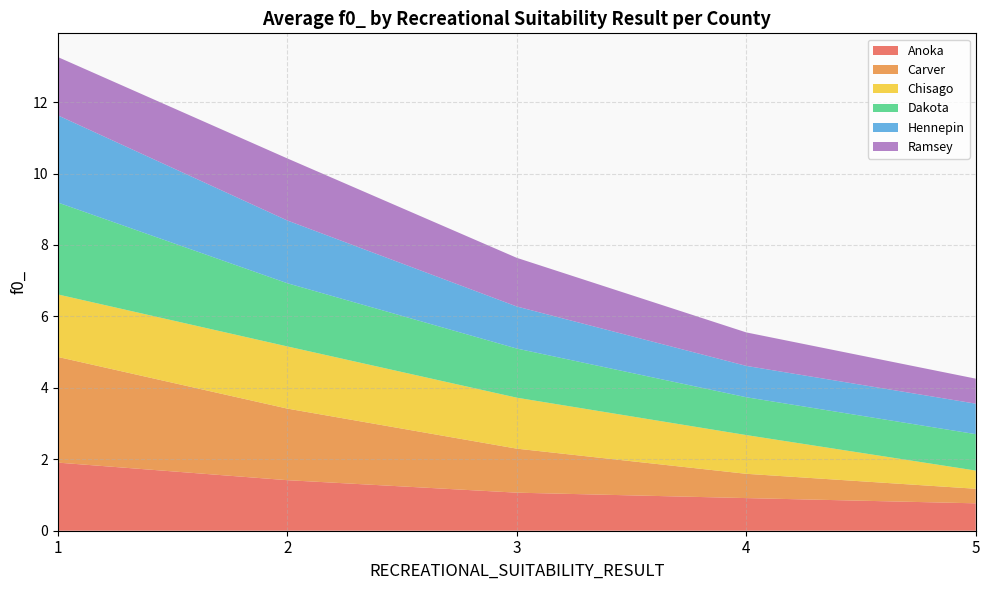

Reading left to right, what are all the values shown in this chart?

Anoka: 1=1.9	2=1.4	3=1.1	4=0.9	5=0.8
Carver: 1=3.0	2=2.0	3=1.2	4=0.7	5=0.4
Chisago: 1=1.8	2=1.7	3=1.4	4=1.1	5=0.5
Dakota: 1=2.6	2=1.8	3=1.4	4=1.1	5=1.0
Hennepin: 1=2.4	2=1.8	3=1.2	4=0.9	5=0.9
Ramsey: 1=1.6	2=1.7	3=1.4	4=0.9	5=0.7